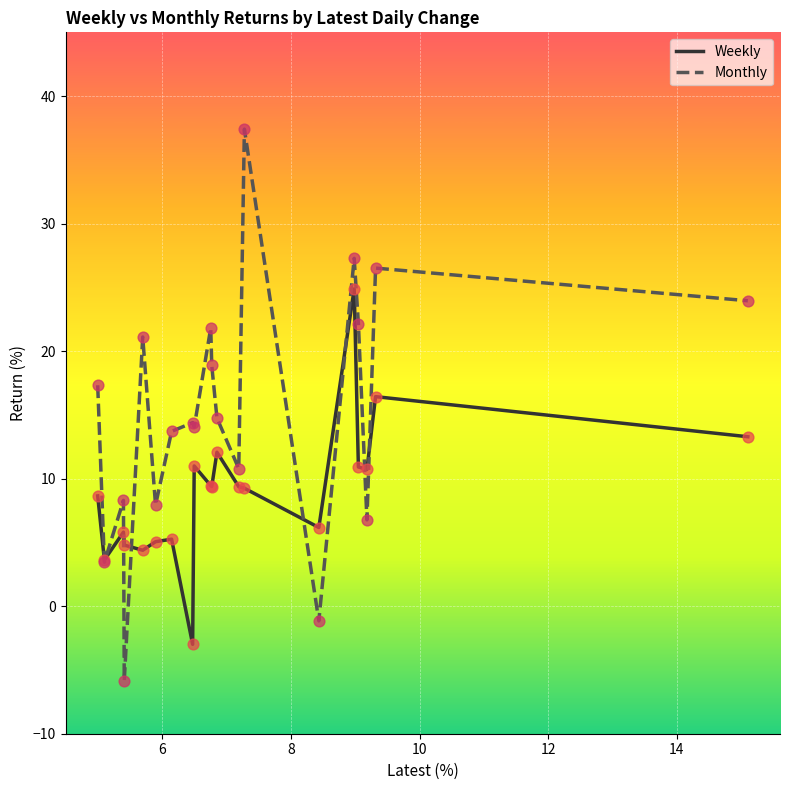

Which series has the largest total across all categories?

Monthly